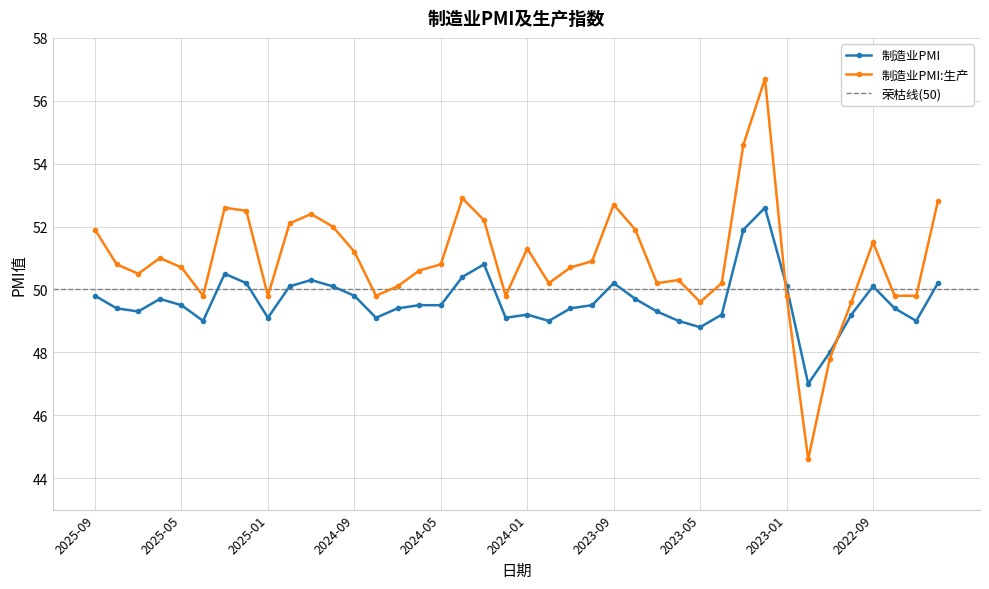

The 制造业PMI:生产 series shows 87.3 at 2022-07. True or false?

False